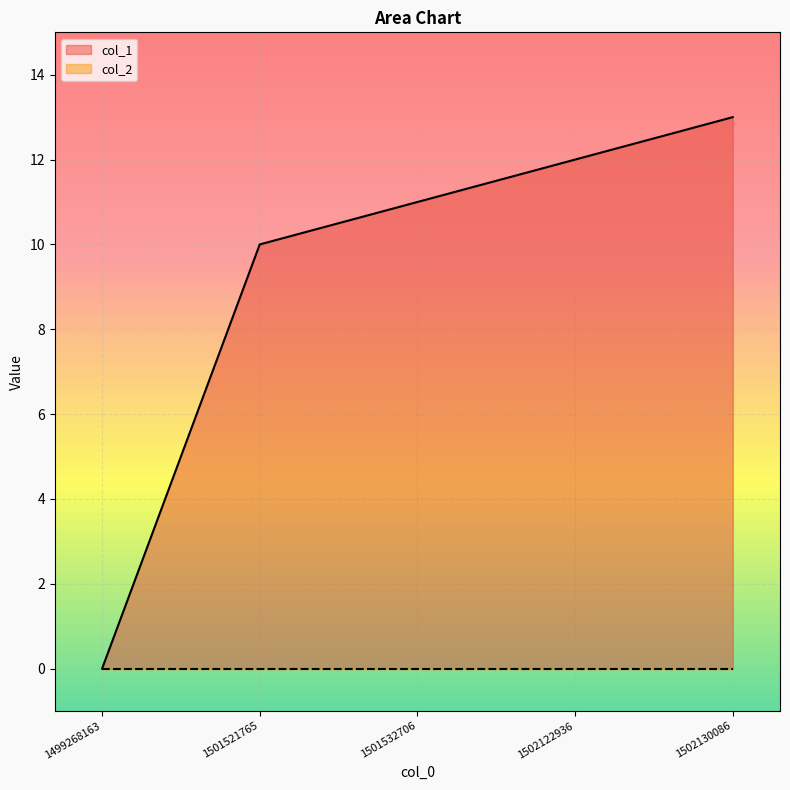

What is the sum of the values at 1502130086 and 1501532706?

24